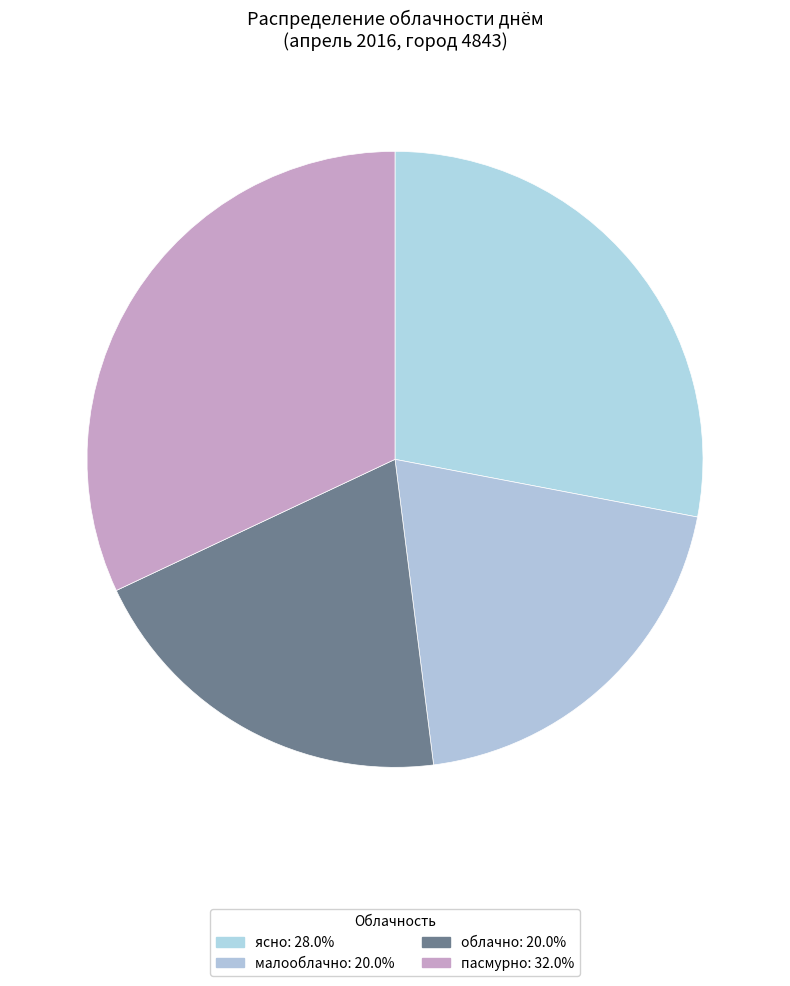

How many segments does this pie chart have?

4